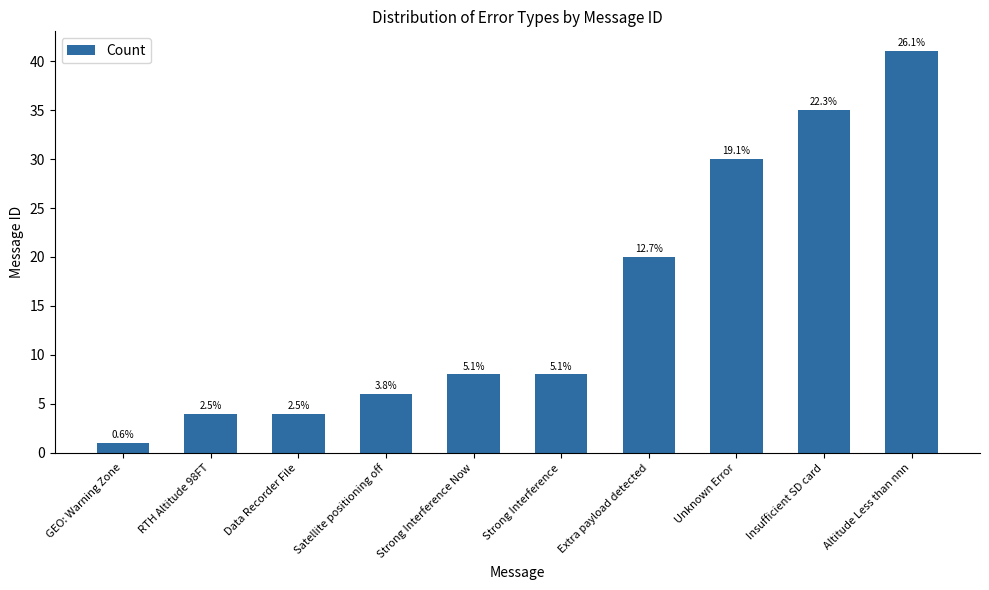

Rank the categories by value from highest to lowest.

Altitude Less than nnn, Insufficient SD card, Unknown Error, Extra payload detected, Strong Interference Now, Strong Interference, Satellite positioning off, RTH Altitude 98FT, Data Recorder File, GEO: Warning Zone